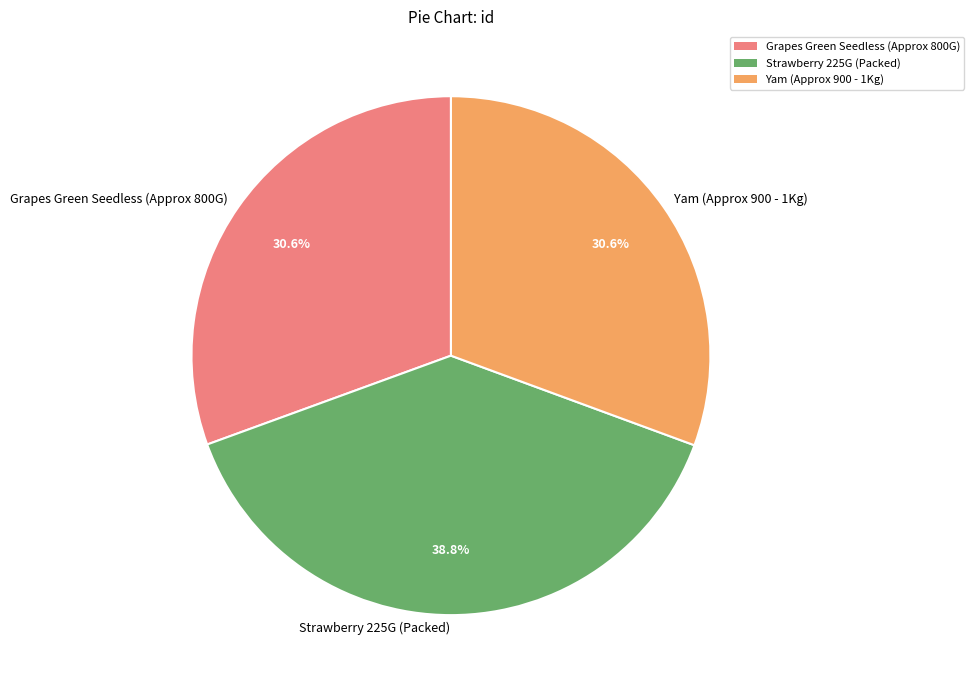

To the nearest percent, what is the difference between the Grapes Green Seedless (Approx 800G) and Strawberry 225G (Packed) slice percentages?

8%